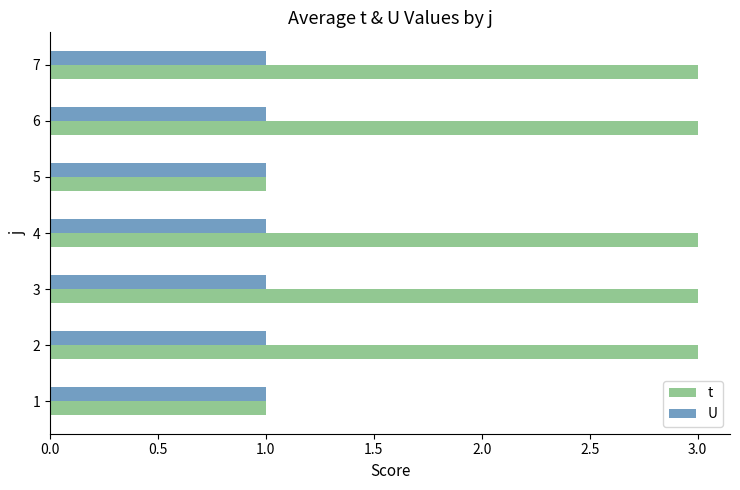

Which series has the largest range (max minus min)?

t